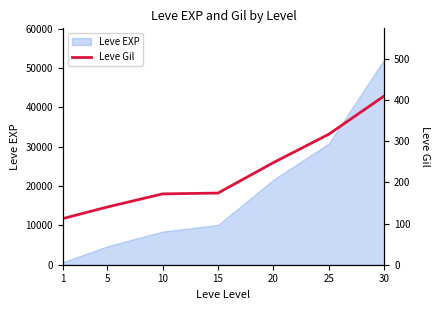

What is the value of the 7th point from the left?

410